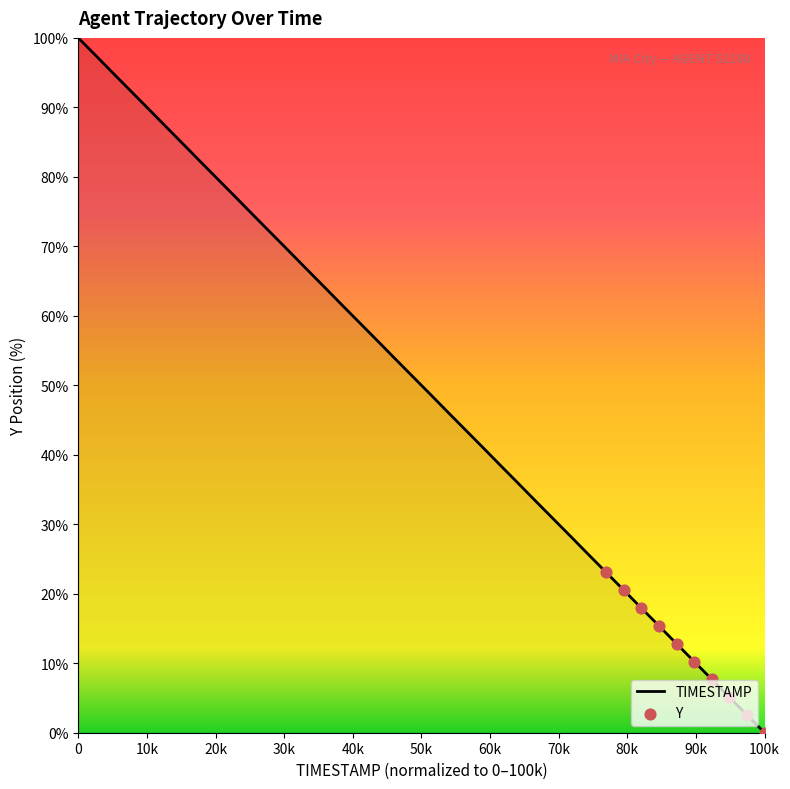

What is the greatest value displayed?

100.0